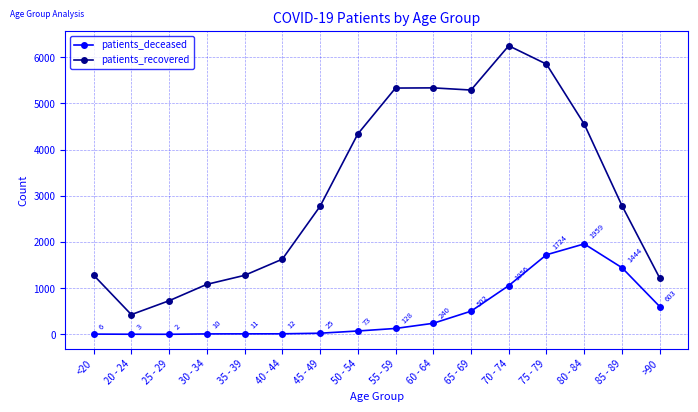

At which category is the sum across all series the highest?

75 - 79